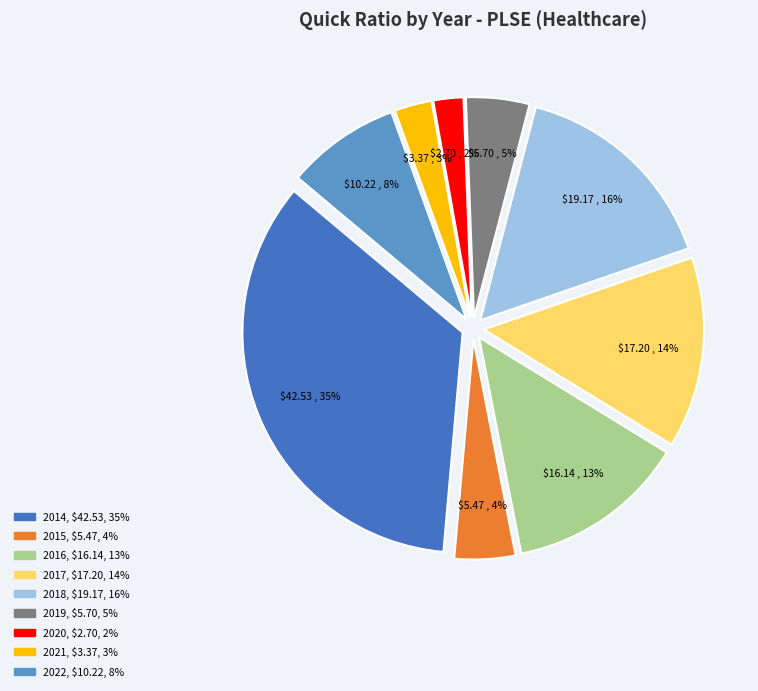

True or false: 2020 accounts for 2% of the total.

True